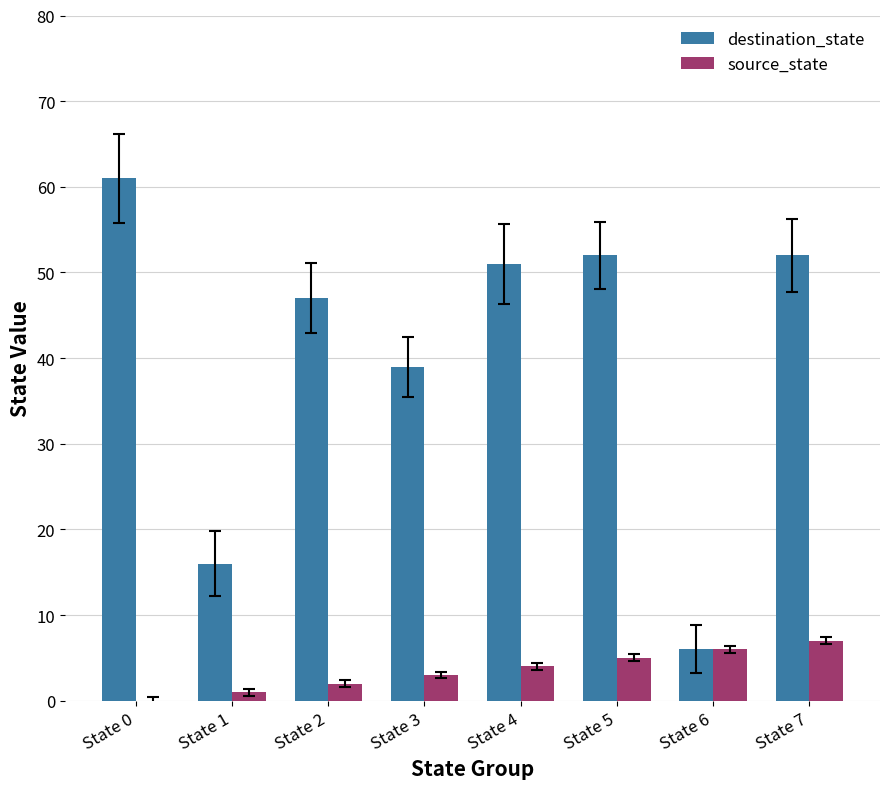

Does the chart contain stacked bars?

No